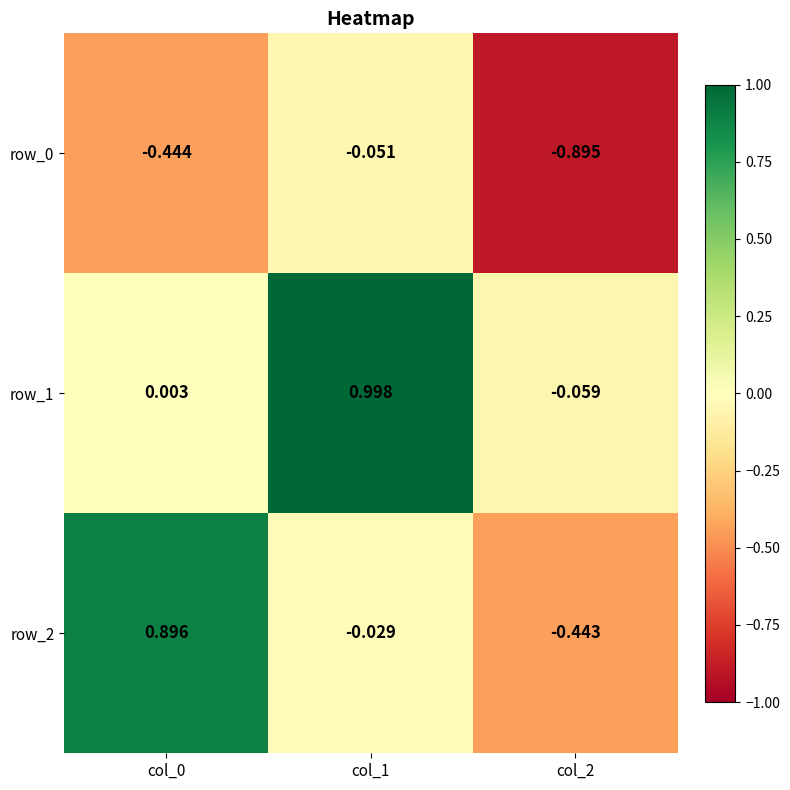

Which category has the lowest value across all series?

col_2